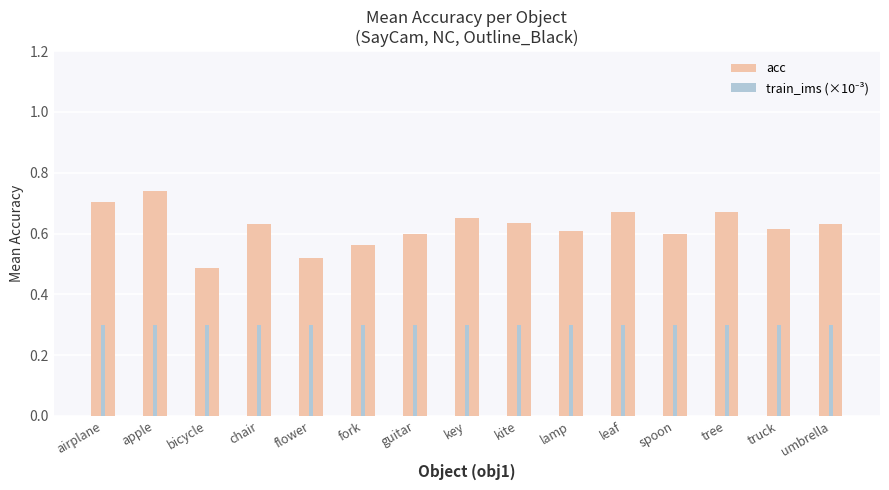

Is it true that acc equals 0.9 at guitar?

False